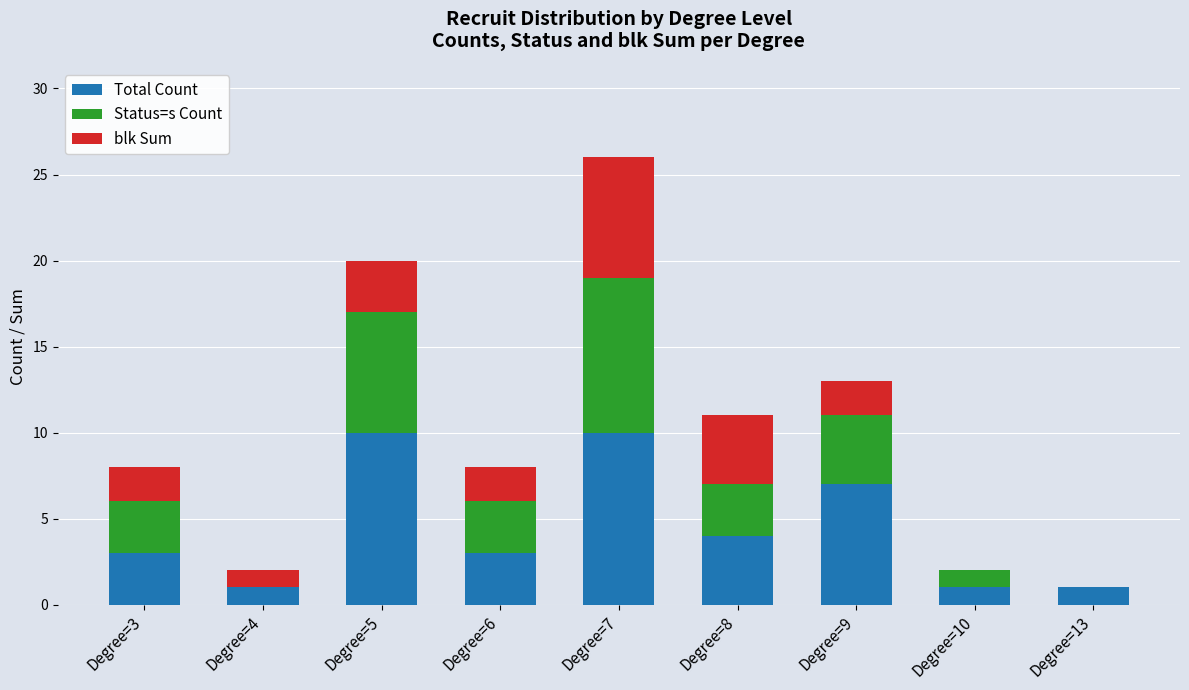

What are all the series names shown in the legend?

Total Count, Status=s Count, blk Sum